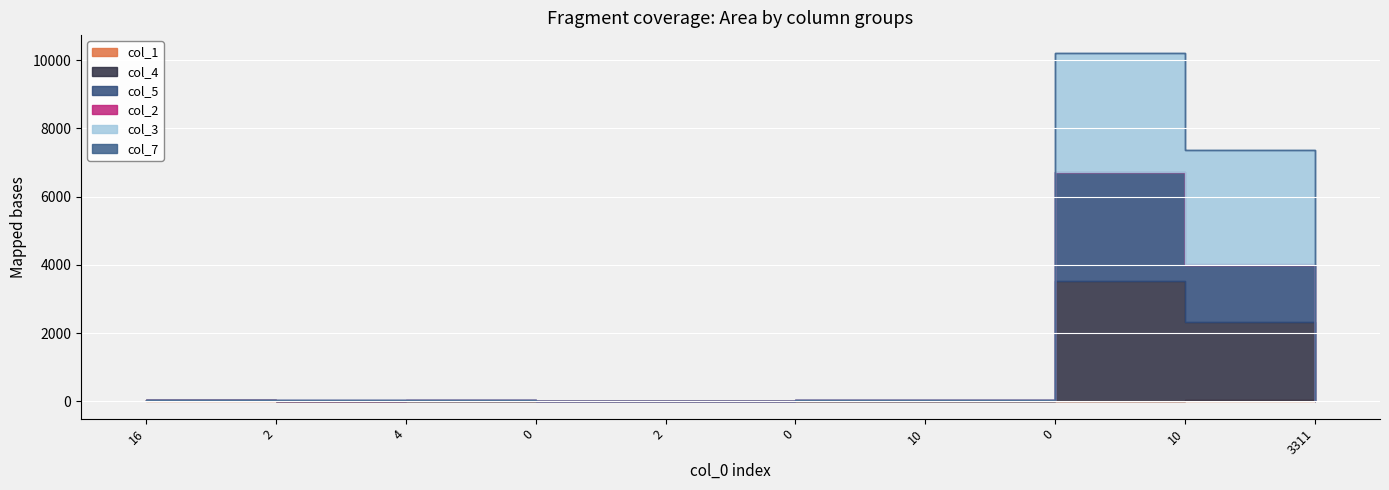

Which has a higher value, 10 or 3311?

10